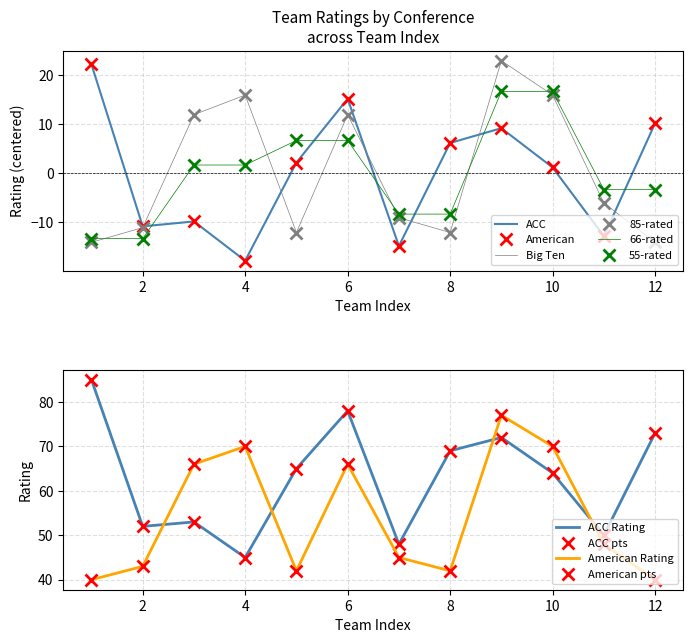

What is the difference between the ACC values at 2 and 8?

17.0